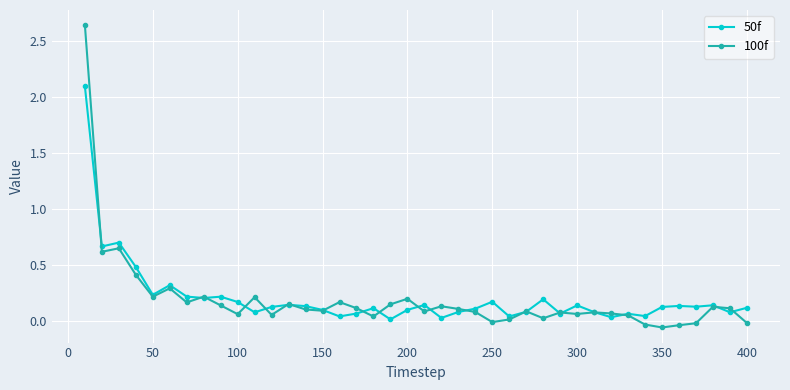

How many categories are shown in the chart?

40